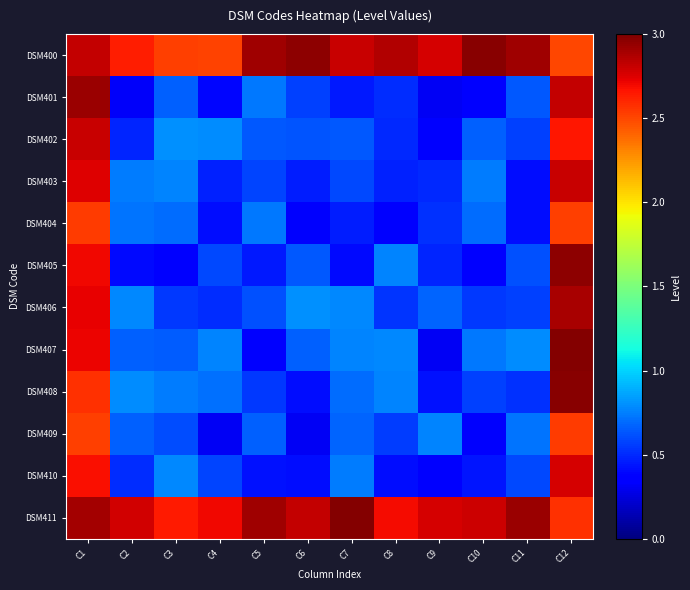

Reading right to left, transcribe all the data shown in this chart.

DSM400: C12=2.5	C11=2.9	C10=3.0	C9=2.8	C8=2.9	C7=2.8	C6=3.0	C5=2.9	C4=2.5	C3=2.5	C2=2.6	C1=2.8
DSM401: C12=2.8	C11=0.6	C10=0.4	C9=0.3	C8=0.5	C7=0.4	C6=0.6	C5=0.7	C4=0.4	C3=0.7	C2=0.3	C1=2.9
DSM402: C12=2.7	C11=0.6	C10=0.7	C9=0.4	C8=0.5	C7=0.6	C6=0.6	C5=0.6	C4=0.8	C3=0.8	C2=0.5	C1=2.8
DSM403: C12=2.8	C11=0.4	C10=0.7	C9=0.5	C8=0.5	C7=0.6	C6=0.5	C5=0.6	C4=0.5	C3=0.8	C2=0.7	C1=2.7
DSM404: C12=2.5	C11=0.4	C10=0.7	C9=0.5	C8=0.4	C7=0.5	C6=0.3	C5=0.7	C4=0.4	C3=0.7	C2=0.7	C1=2.5
DSM405: C12=3.0	C11=0.6	C10=0.4	C9=0.5	C8=0.8	C7=0.4	C6=0.6	C5=0.4	C4=0.6	C3=0.3	C2=0.4	C1=2.7
DSM406: C12=2.9	C11=0.6	C10=0.5	C9=0.7	C8=0.5	C7=0.8	C6=0.8	C5=0.6	C4=0.5	C3=0.5	C2=0.8	C1=2.7
DSM407: C12=3.0	C11=0.8	C10=0.7	C9=0.3	C8=0.8	C7=0.8	C6=0.7	C5=0.4	C4=0.8	C3=0.7	C2=0.7	C1=2.7
DSM408: C12=3.0	C11=0.5	C10=0.6	C9=0.4	C8=0.8	C7=0.7	C6=0.4	C5=0.5	C4=0.7	C3=0.7	C2=0.8	C1=2.6
DSM409: C12=2.5	C11=0.7	C10=0.3	C9=0.8	C8=0.6	C7=0.7	C6=0.3	C5=0.7	C4=0.3	C3=0.6	C2=0.7	C1=2.5
DSM410: C12=2.8	C11=0.6	C10=0.4	C9=0.4	C8=0.4	C7=0.7	C6=0.4	C5=0.4	C4=0.6	C3=0.8	C2=0.5	C1=2.7
DSM411: C12=2.6	C11=2.9	C10=2.8	C9=2.8	C8=2.7	C7=3.0	C6=2.8	C5=2.9	C4=2.7	C3=2.6	C2=2.8	C1=2.9